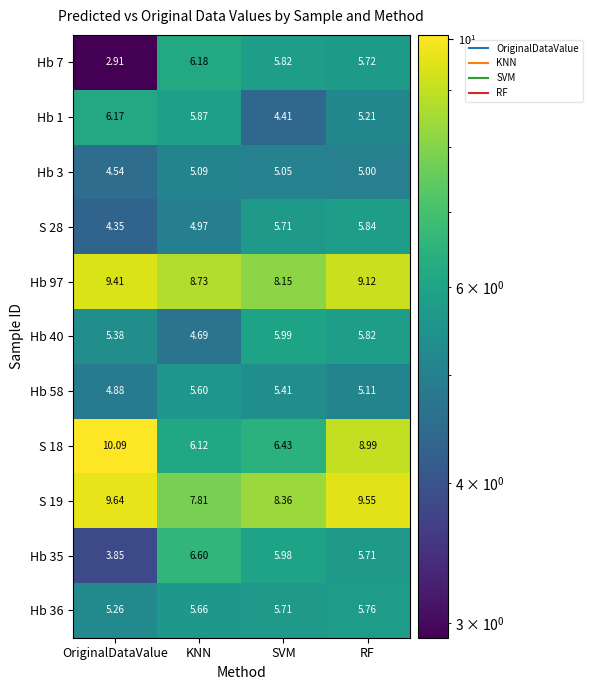

What is the total value across all series at RF?

71.8